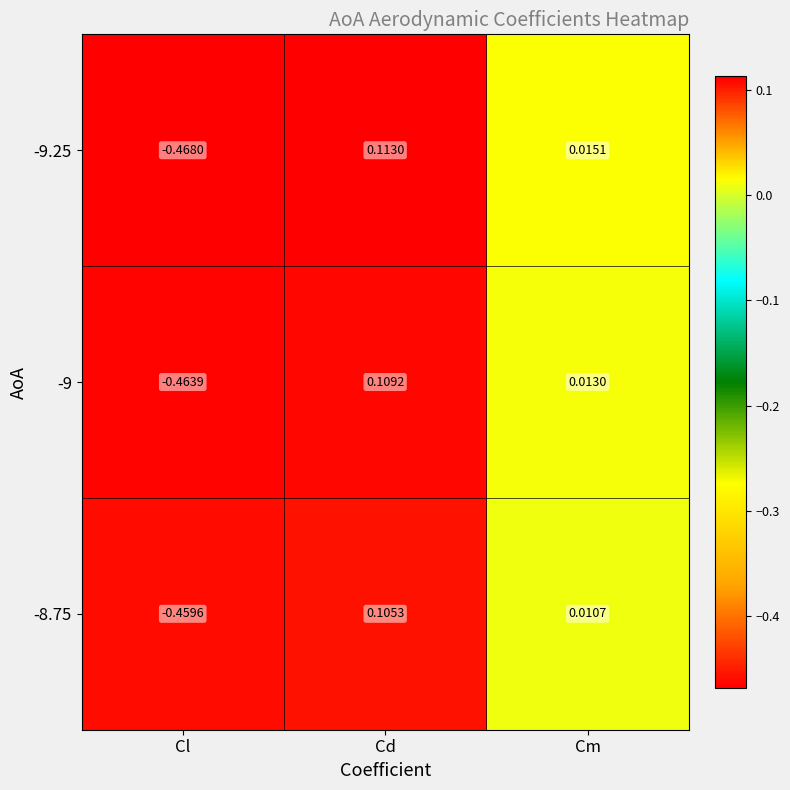

Rank the categories by -9 value from lowest to highest.

Cl, Cm, Cd